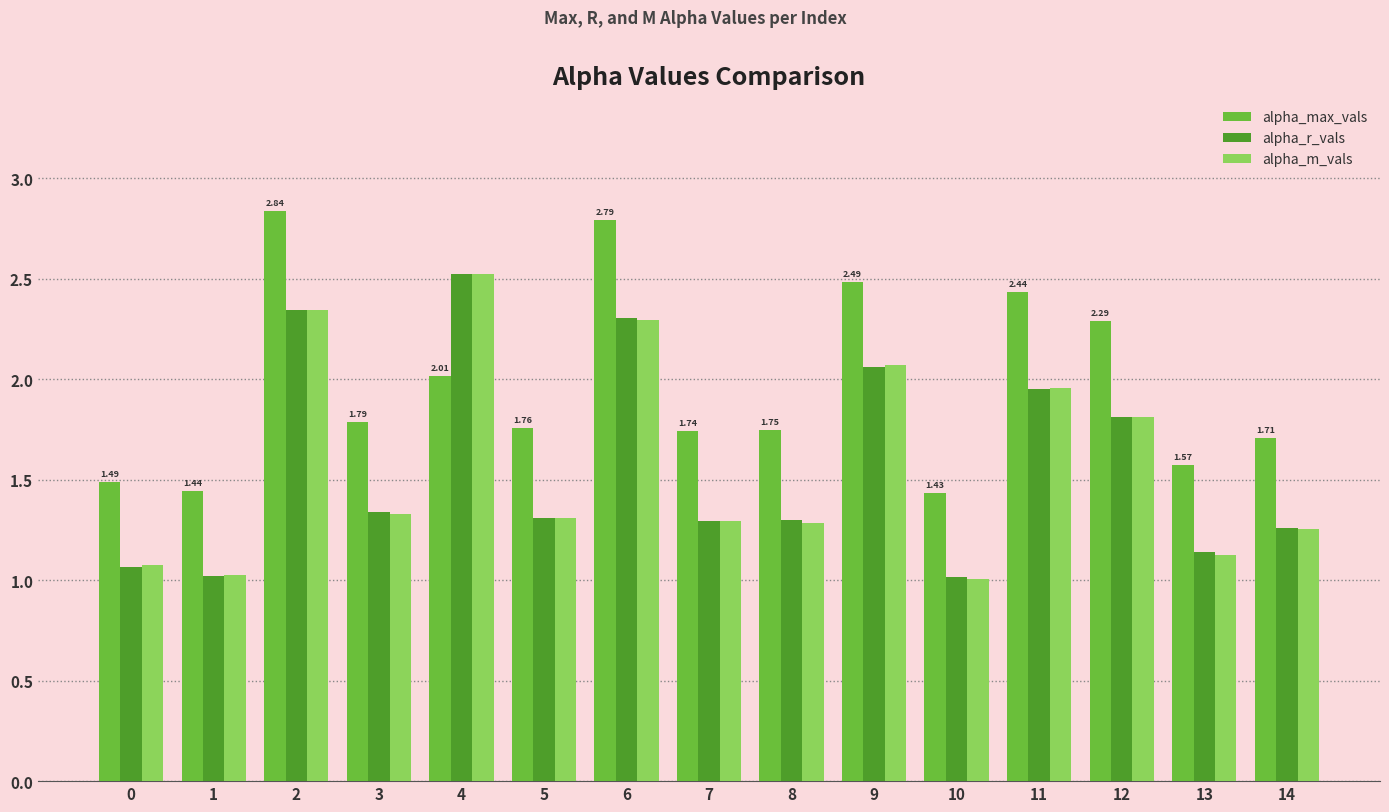

What is the difference between the maximum and second lowest values in the alpha_m_vals series?

1.5